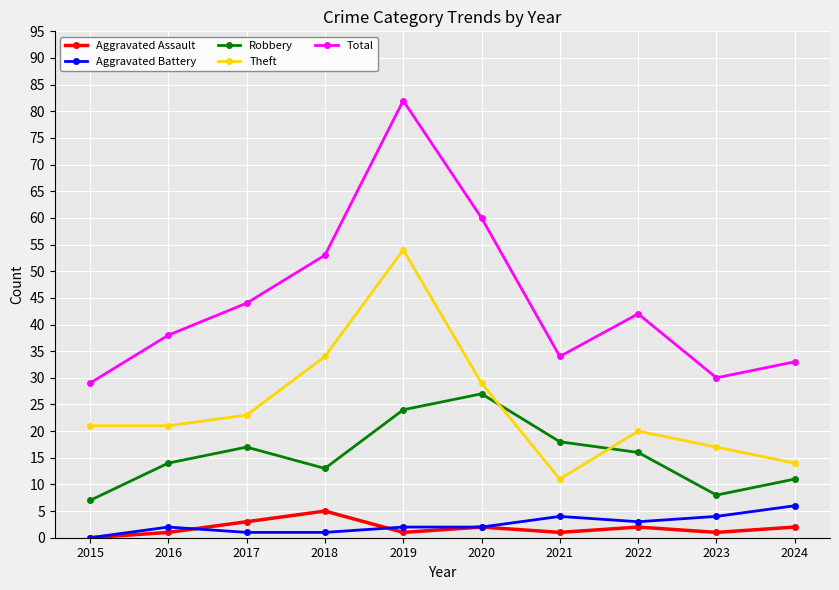

At which category is the sum across all series the highest?

2019